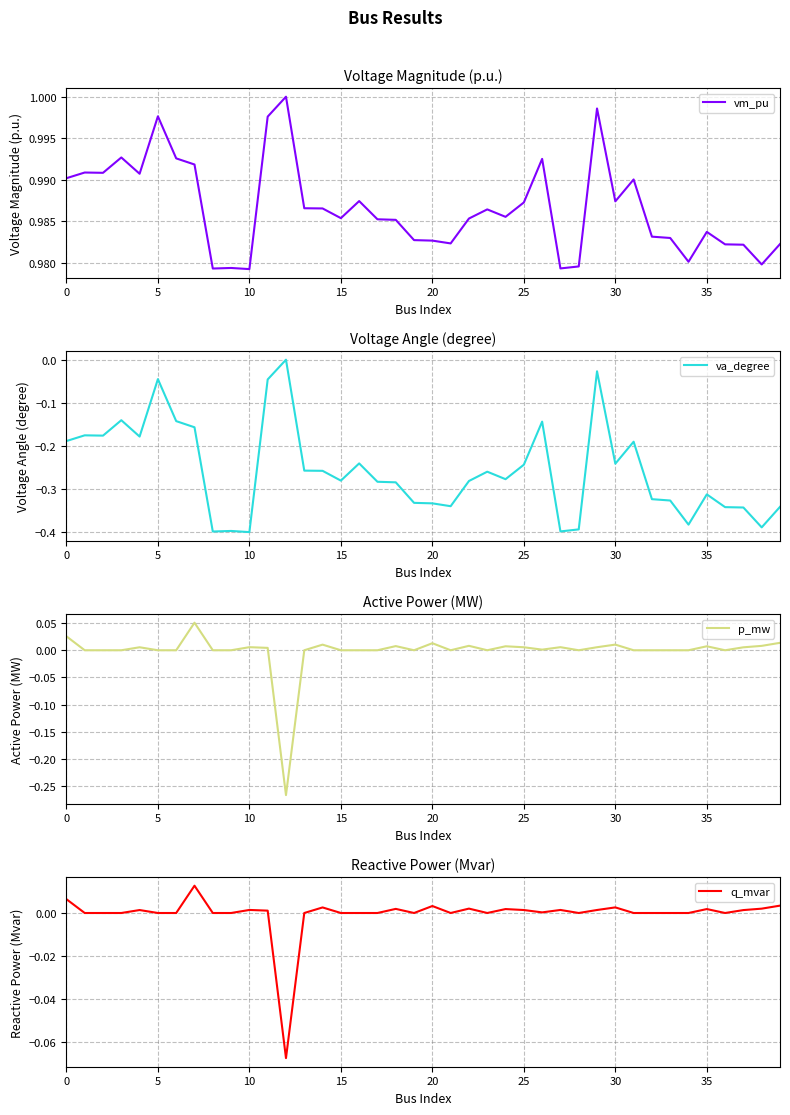

What is the label of the 23rd point from the left?

22